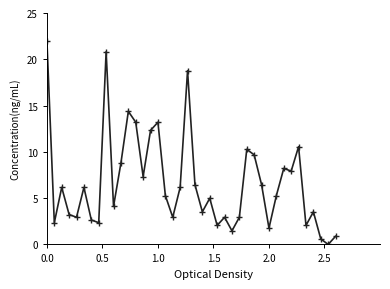

What is the sum of all values?

266.6